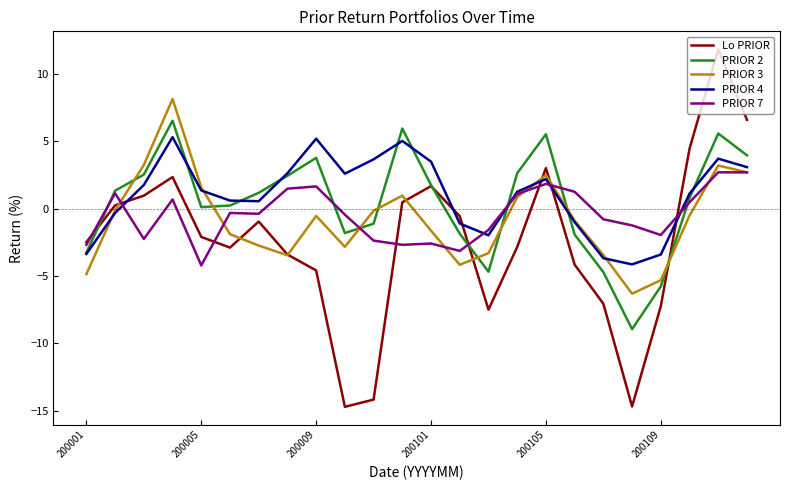

How many distinct data groups are displayed?

5